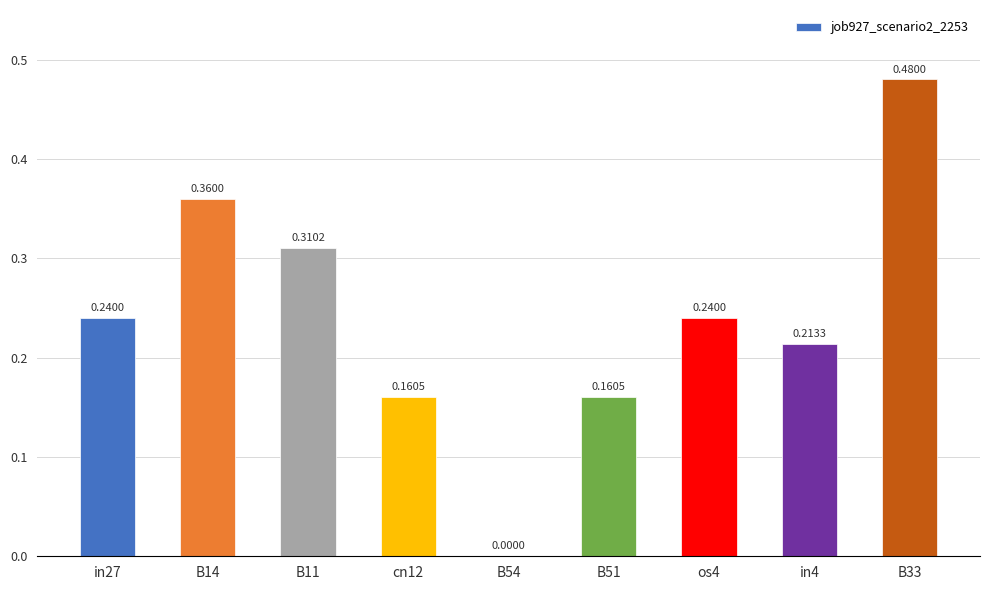

Which has a higher value, in27 or B51?

in27